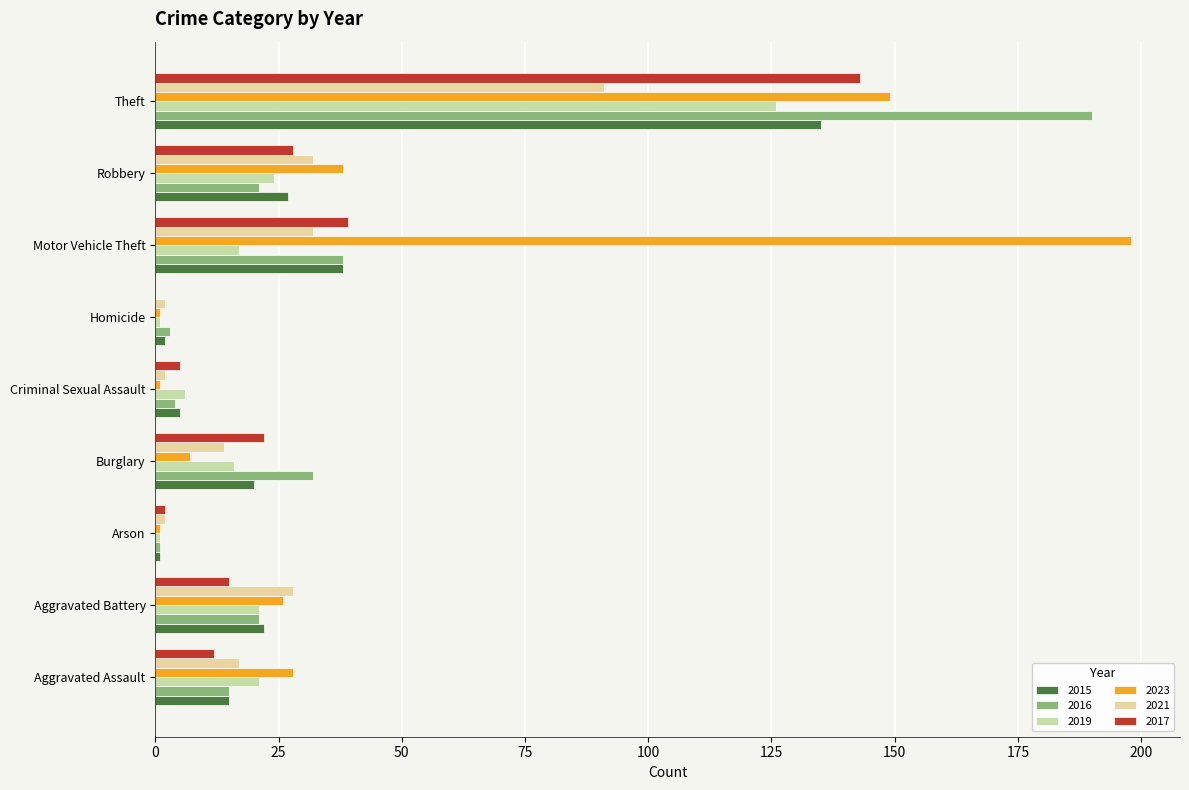

What are all the series names shown in the legend?

2015, 2016, 2019, 2023, 2021, 2017